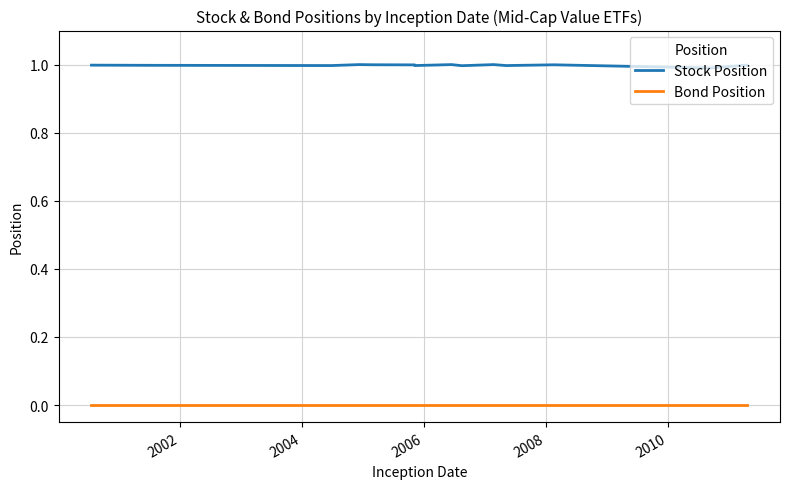

True or false: Stock Position and Bond Position cross at least once.

False